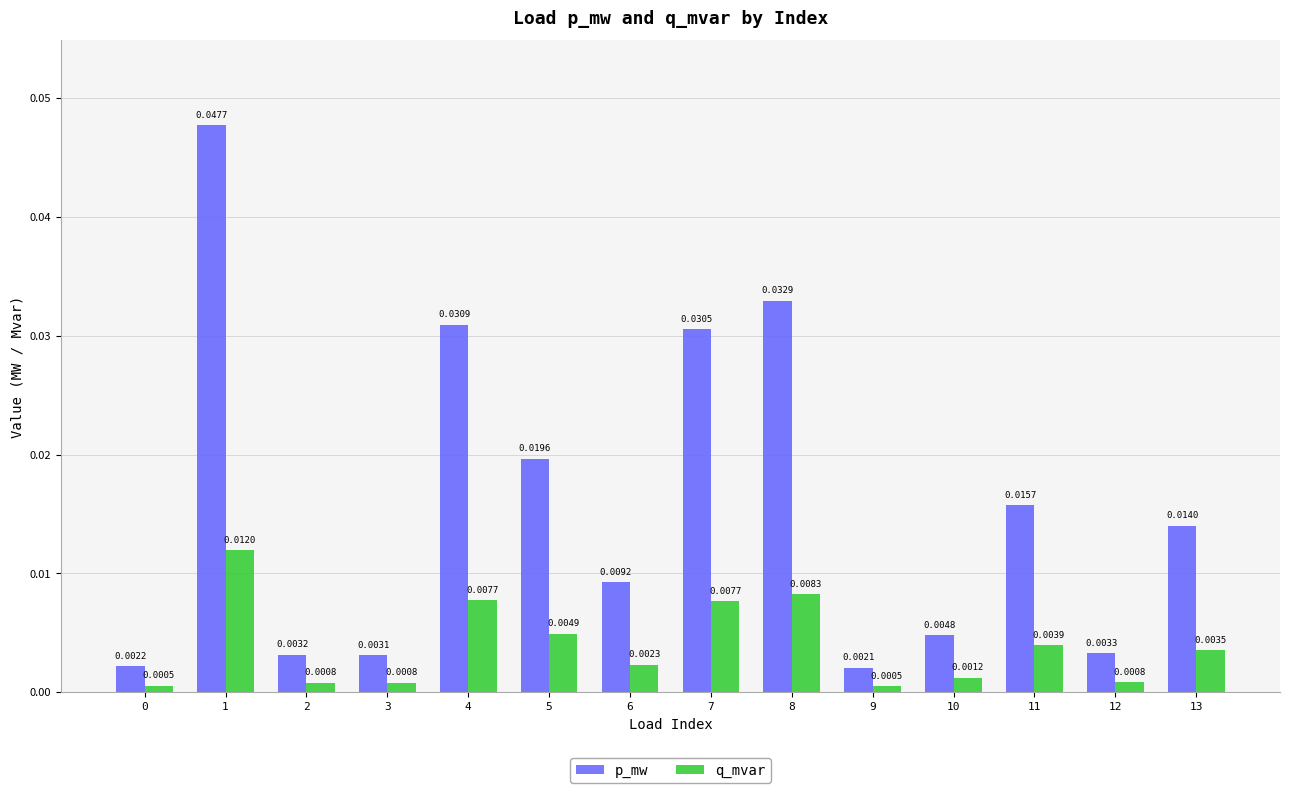

Which series has the largest total across all categories?

p_mw